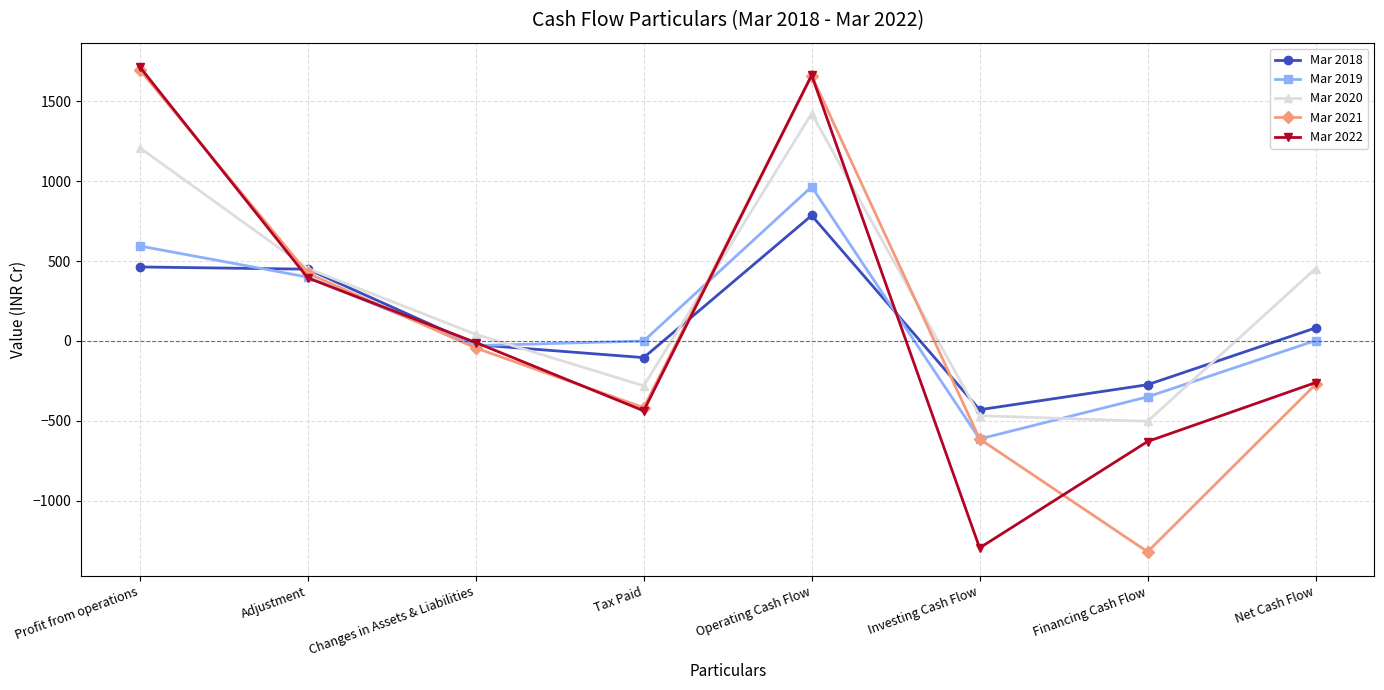

What is the difference between the Mar 2018 values at Investing Cash Flow and Adjustment?

878.6